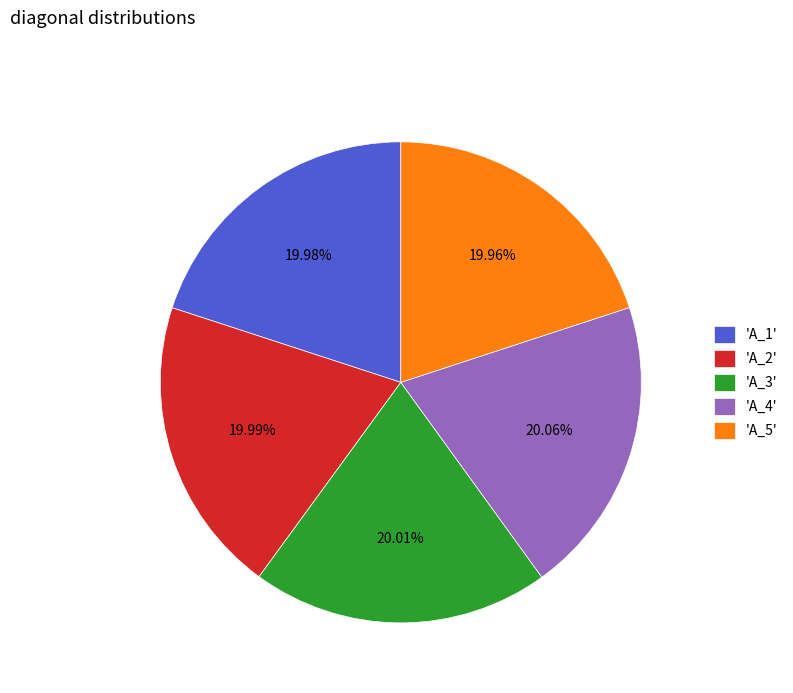

To the nearest percent, what is the average slice percentage?

20%